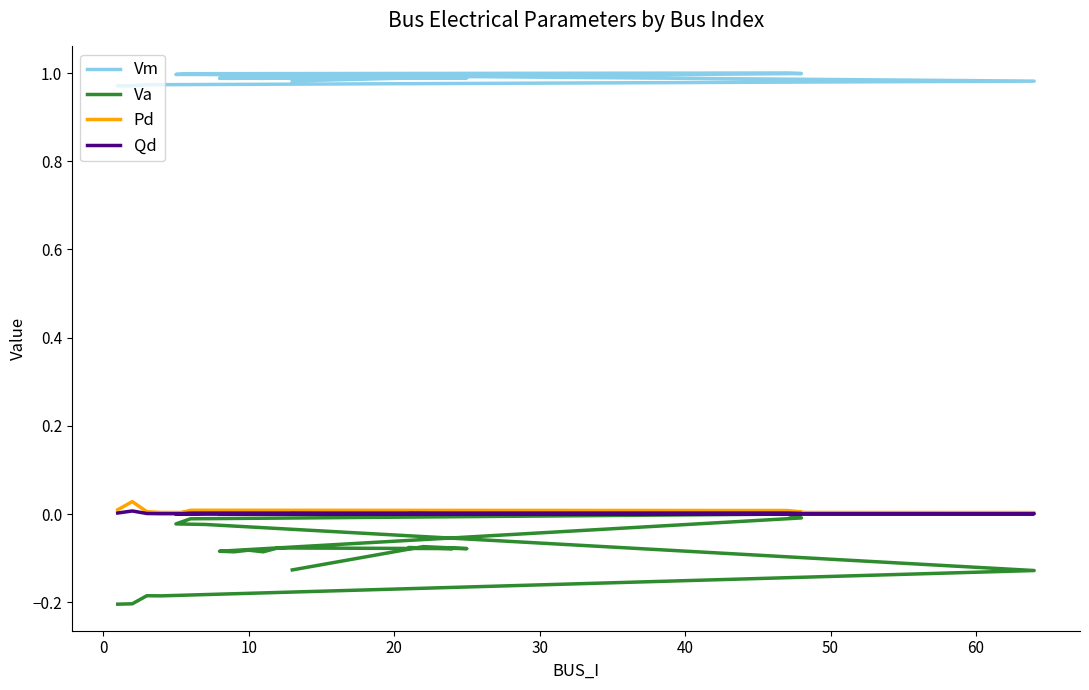

Which category has the lowest value in the Qd series?

50